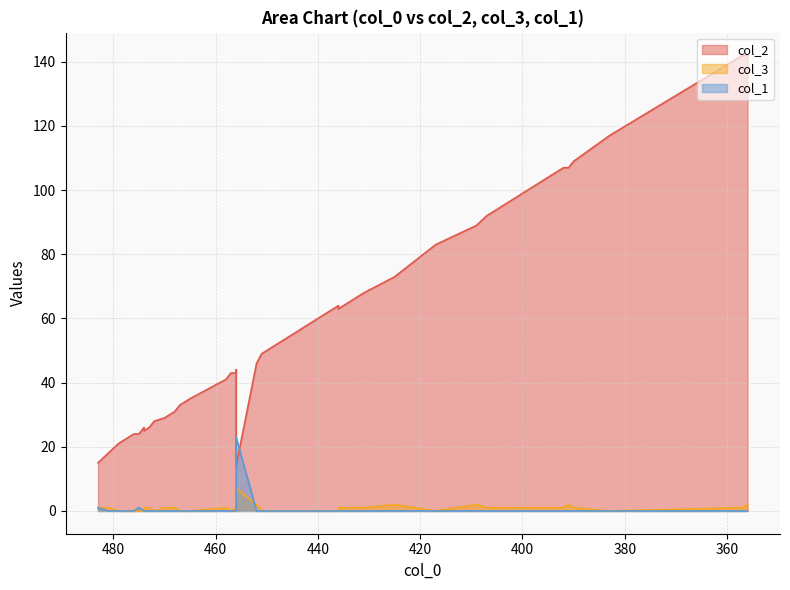

What are all the series names shown in the legend?

col_2, col_3, col_1